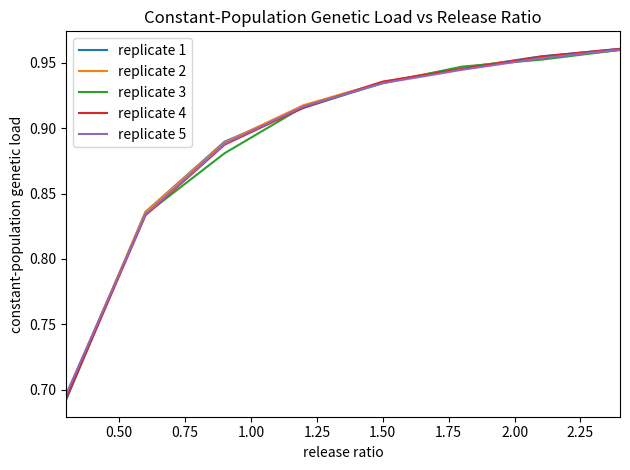

Which series has the largest range (max minus min)?

replicate 1